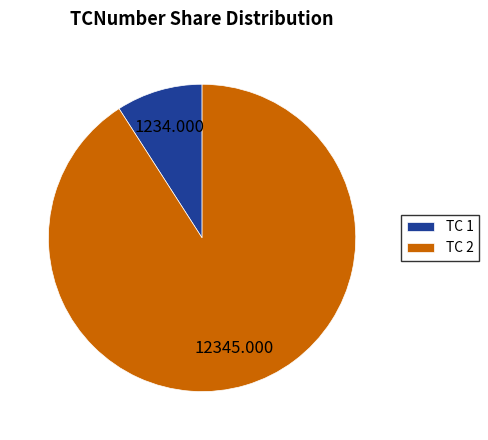

Count the number of slices in the pie.

2